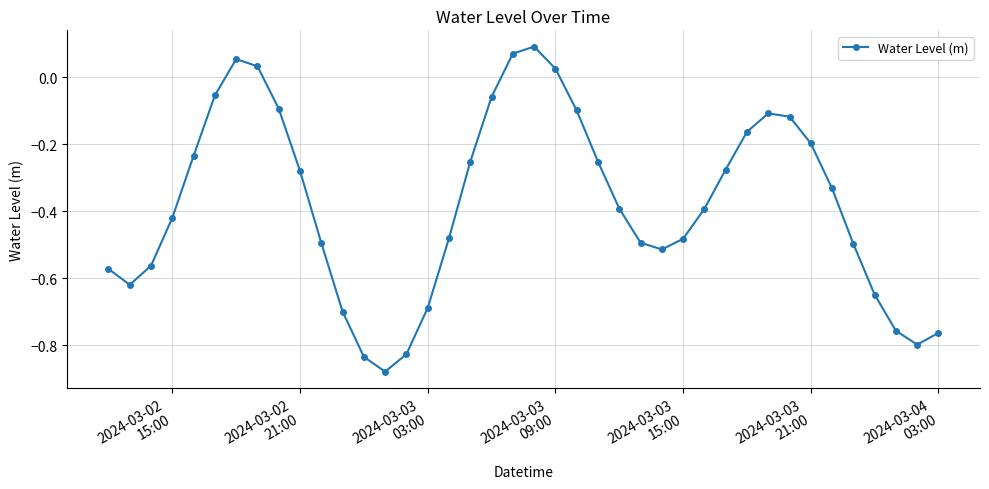

What is the sum of all values?

-15.1